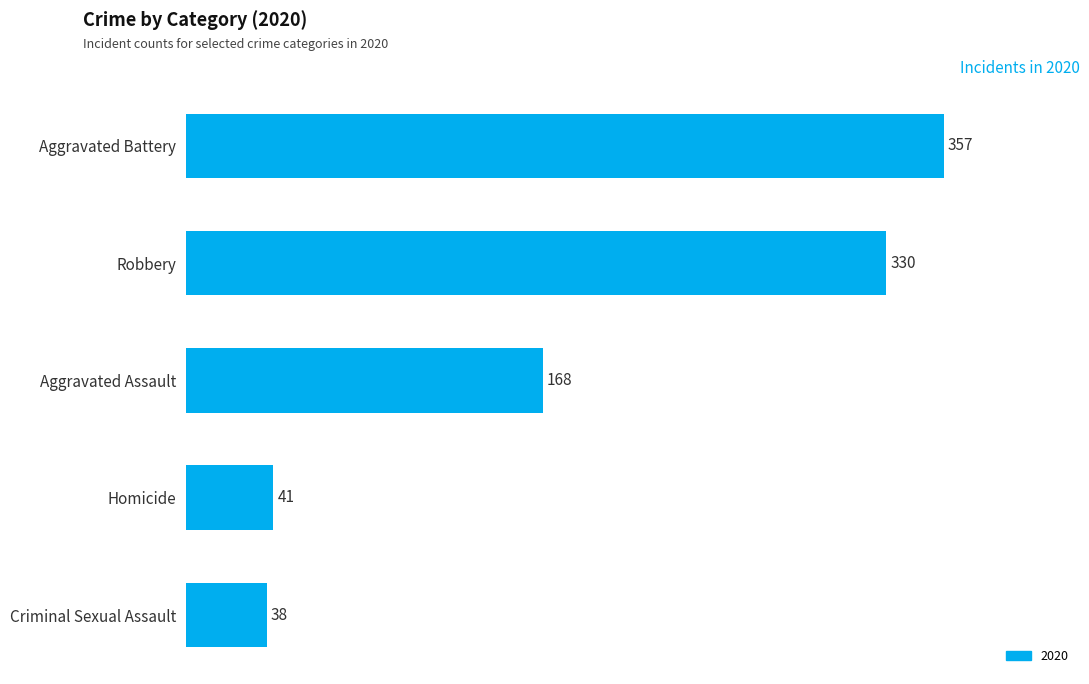

Are the bars grouped side by side (vs. stacked)?

No